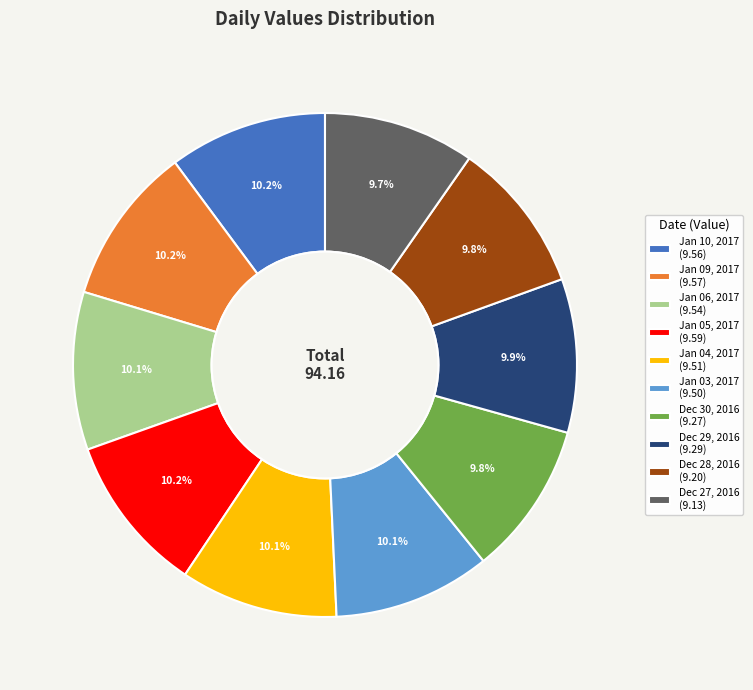

How many slices are in this pie chart?

10